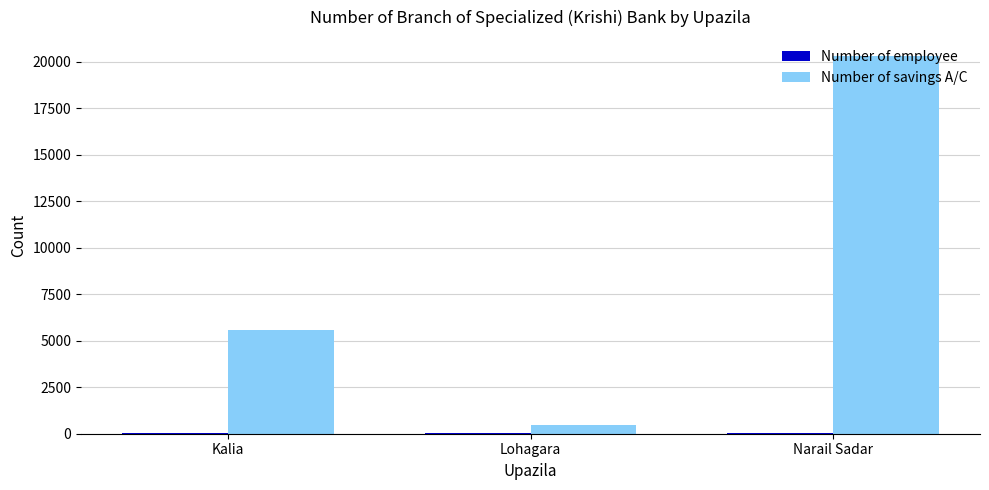

At which label is Number of savings A/C closest to 10386?

Kalia